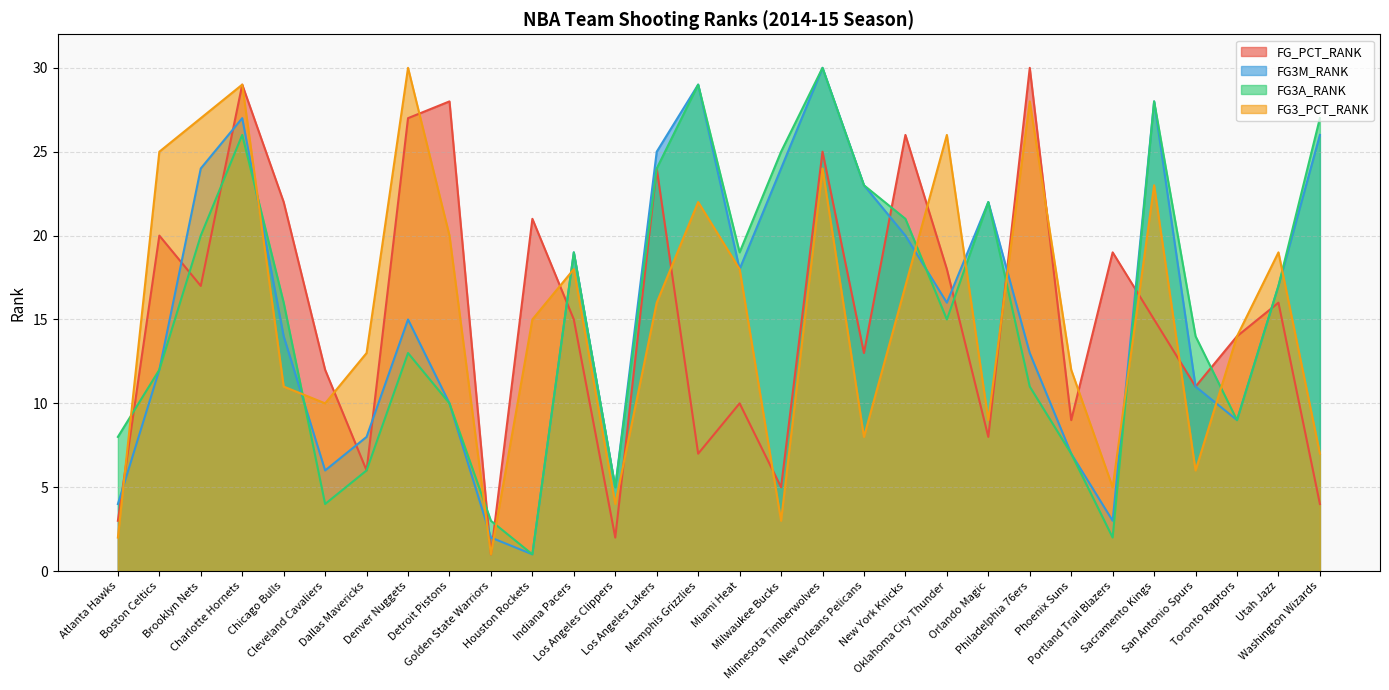

The value of FG3M_RANK at Golden State Warriors is 2. True or false?

True